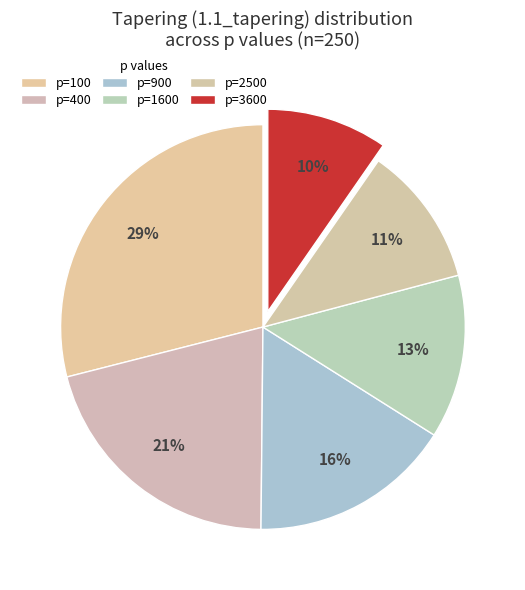

What is the largest slice in the pie chart?

p=100